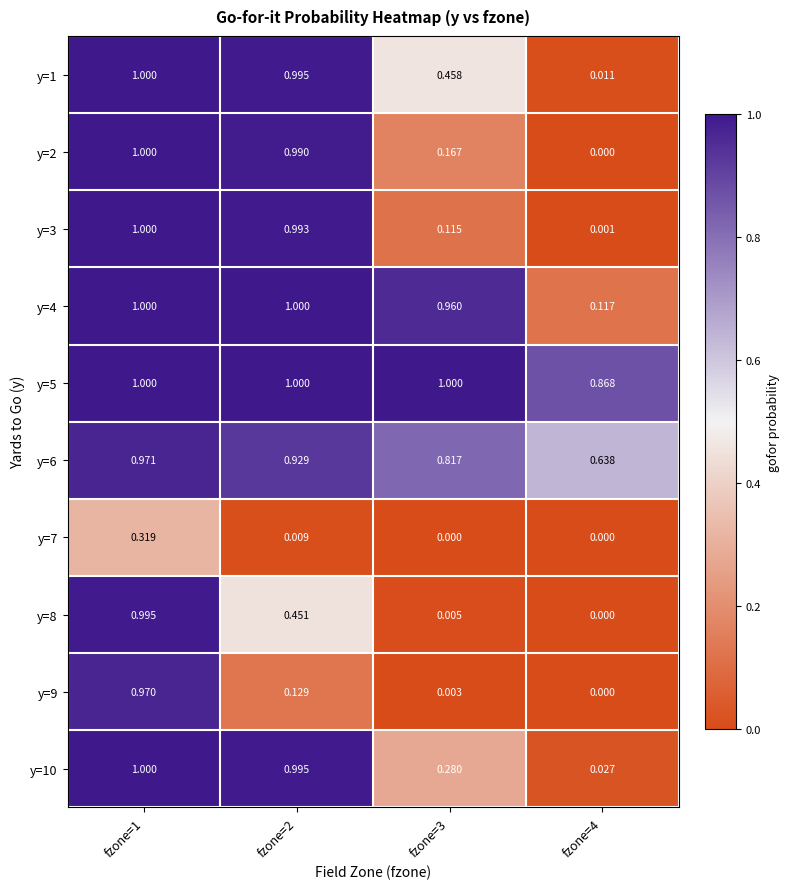

How many distinct data groups are displayed?

10